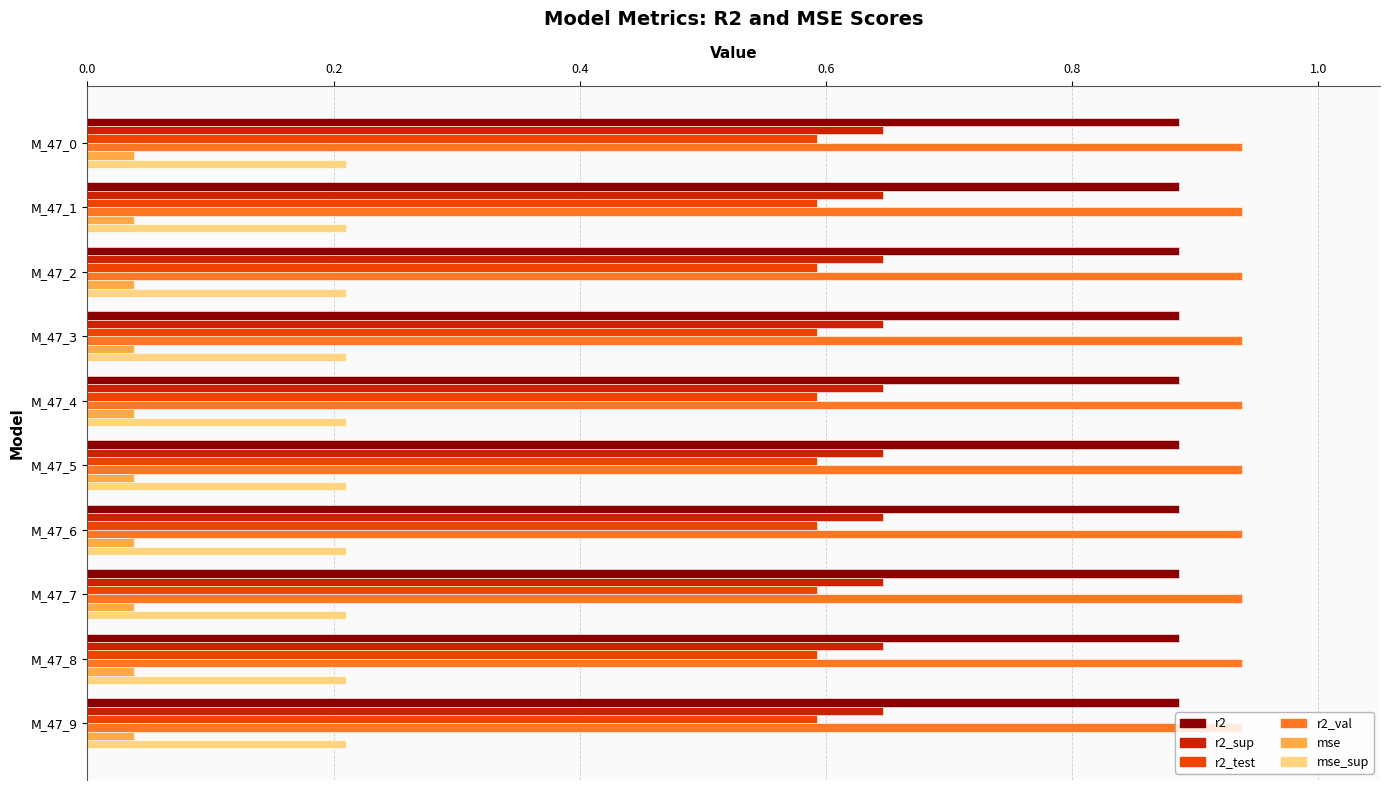

What is the sum of all r2_sup values?

6.5